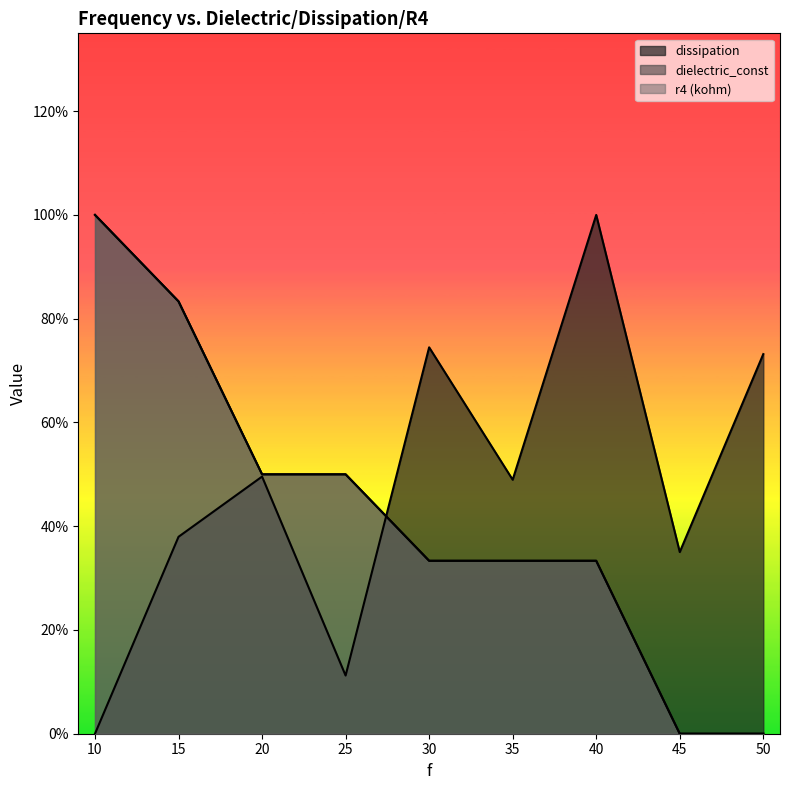

What is the sum of all dielectric_const values?

3.8